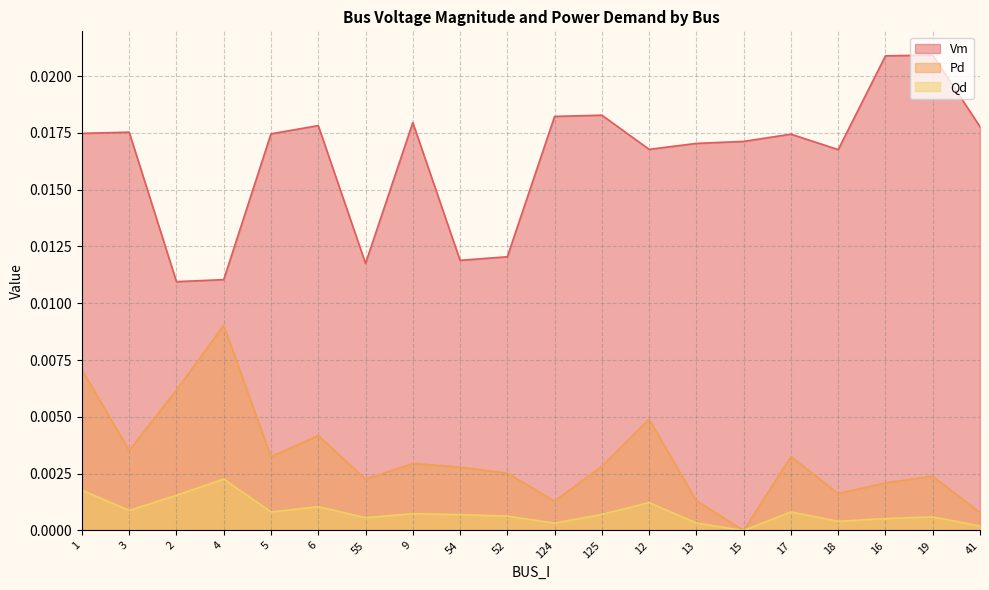

Which series changed the most between 9 and 125?

Vm